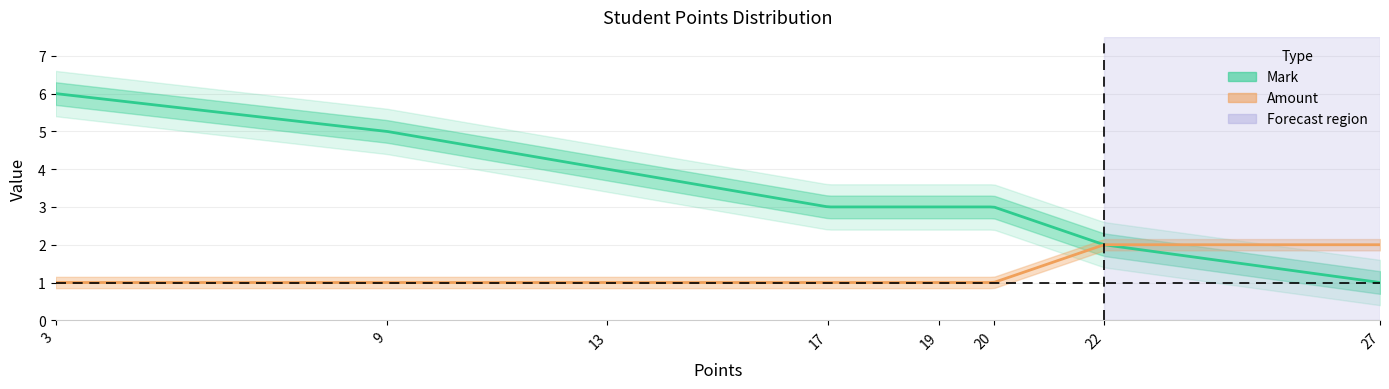

Which has a higher value, 22 or 17?

17